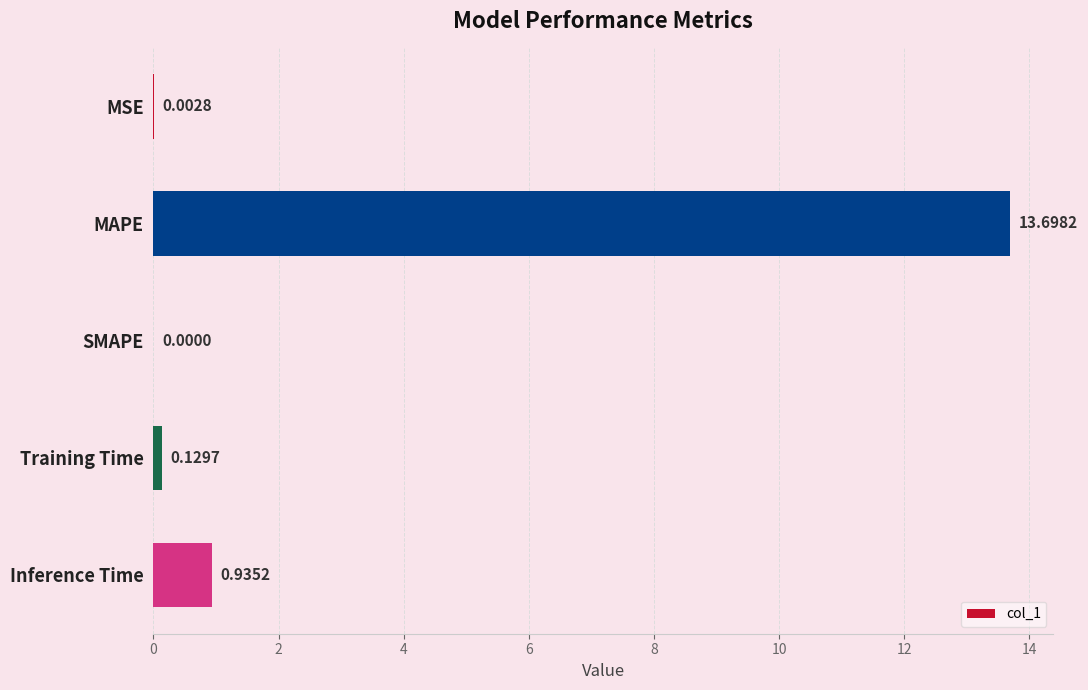

What is the change in value from MAPE to Inference Time?

-12.8